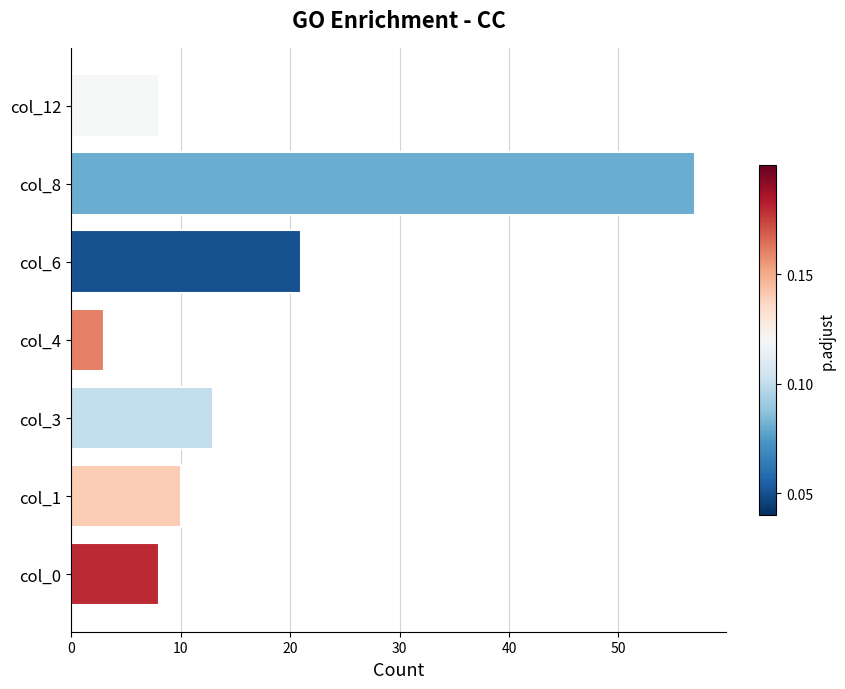

The chart shows a value of 3 at col_4. True or false?

True